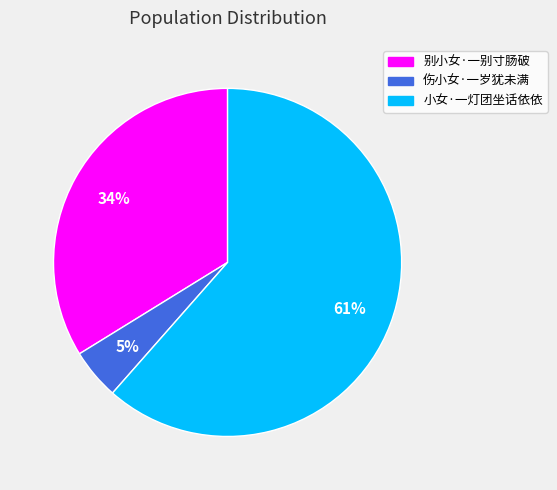

To the nearest percent, what is the combined percentage of 伤小女·一岁犹未满 and 小女·一灯团坐话依依?

66%